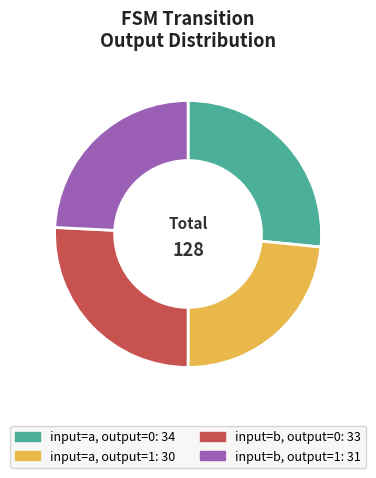

Between input=b, output=0: 33 and input=a, output=1: 30, which is larger?

input=b, output=0: 33